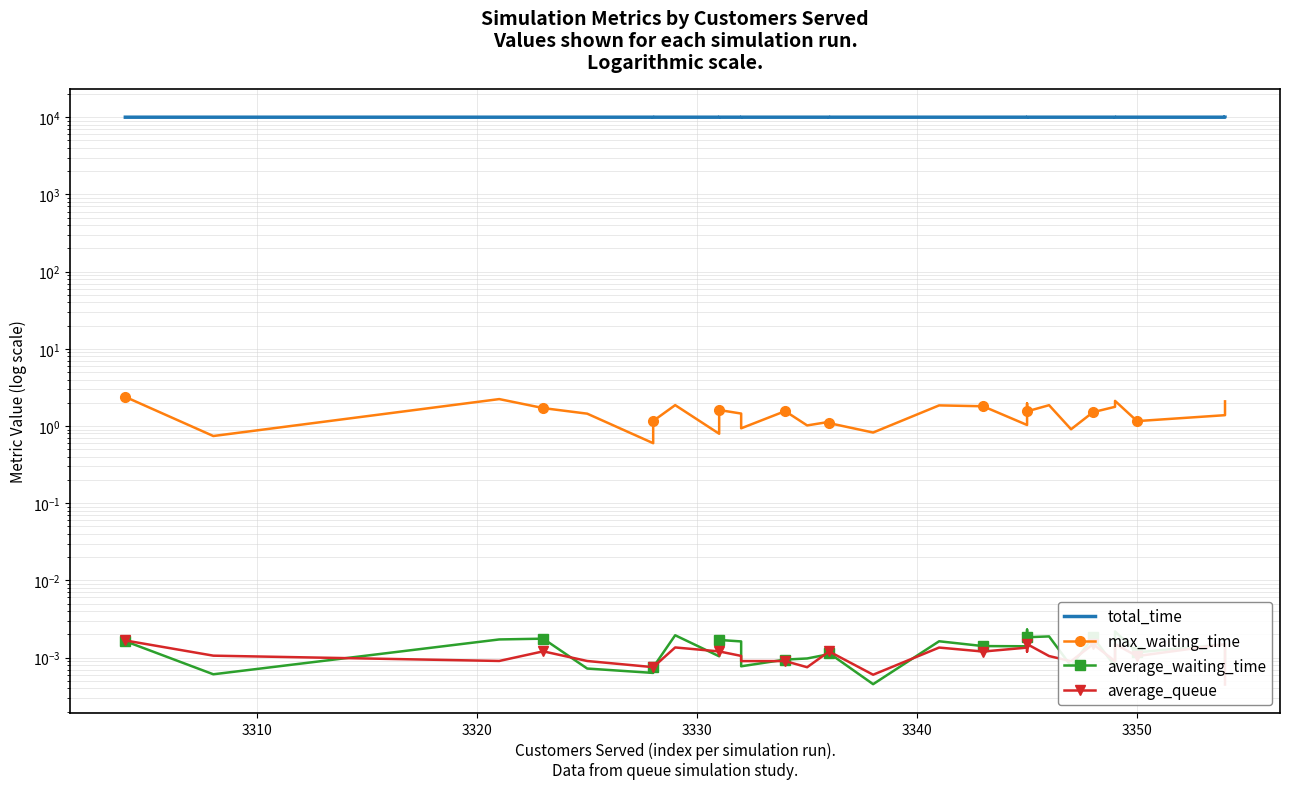

Is this an area chart (filled region under the line)?

No